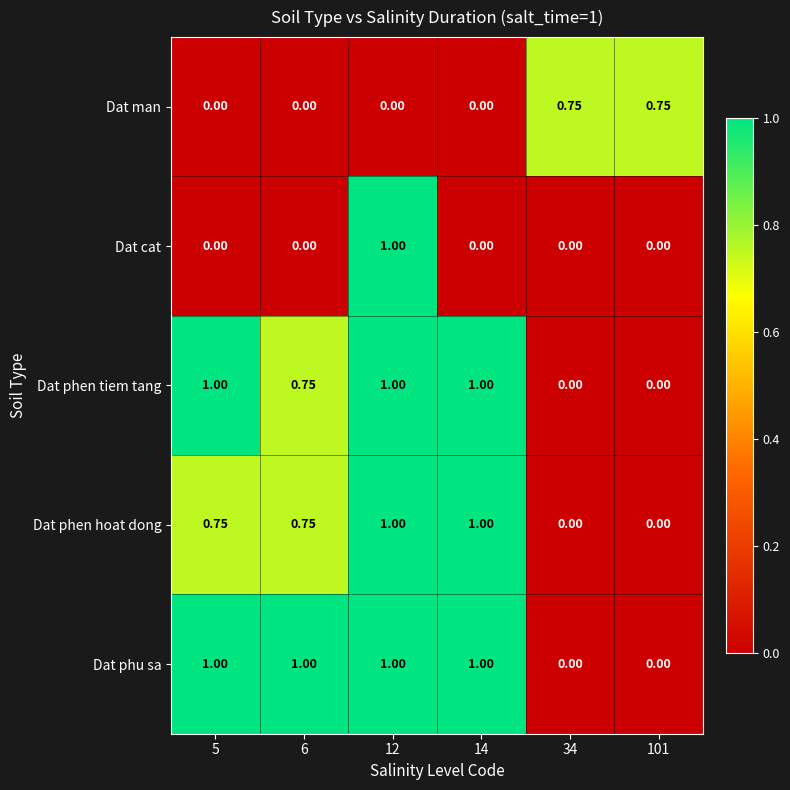

Which series changed the most between 5 and 6?

Dat phen tiem tang